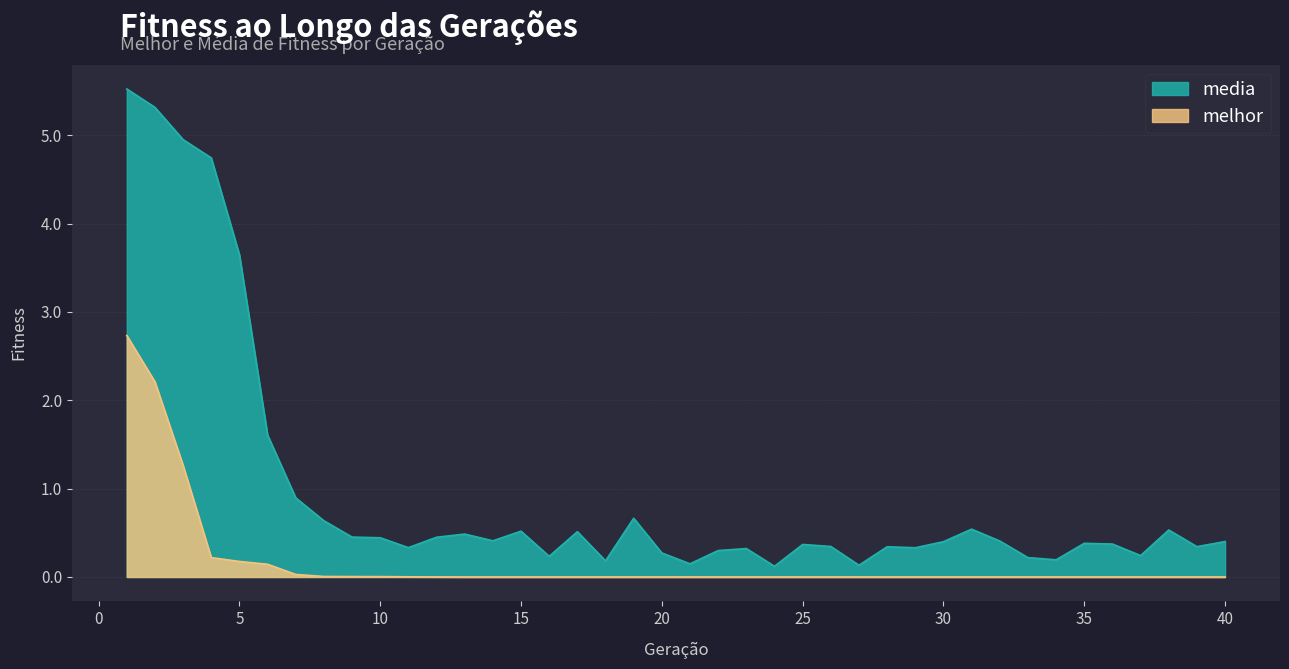

How many lines are shown in the chart?

2